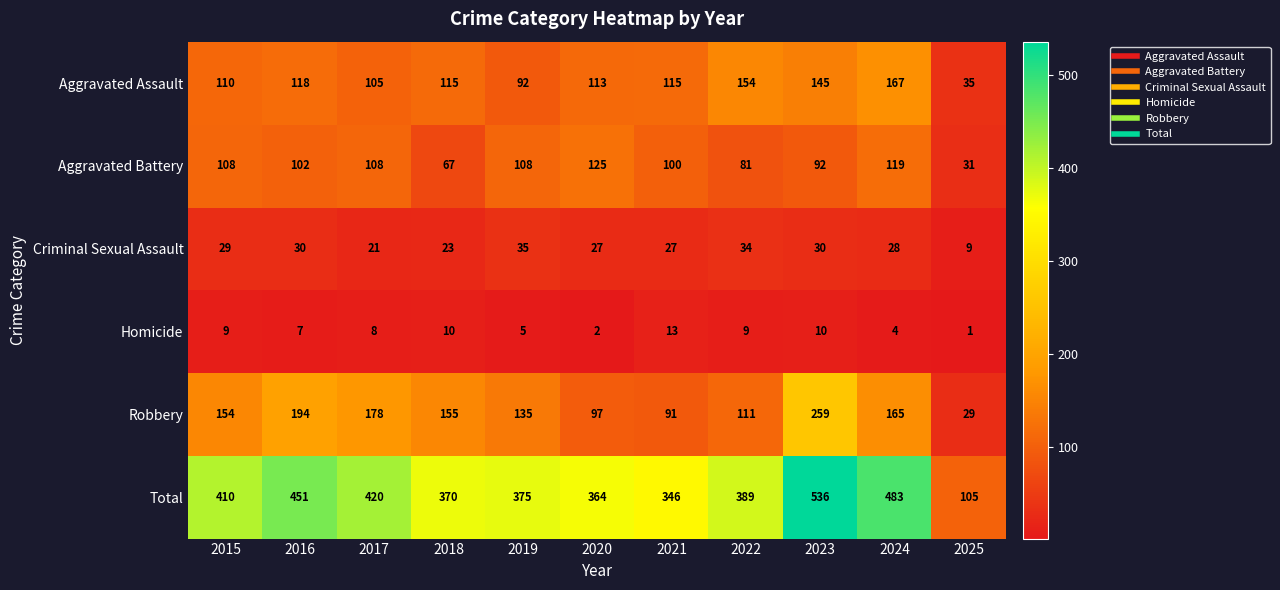

Rank the categories by Total value from lowest to highest.

2025, 2021, 2020, 2018, 2019, 2022, 2015, 2017, 2016, 2024, 2023